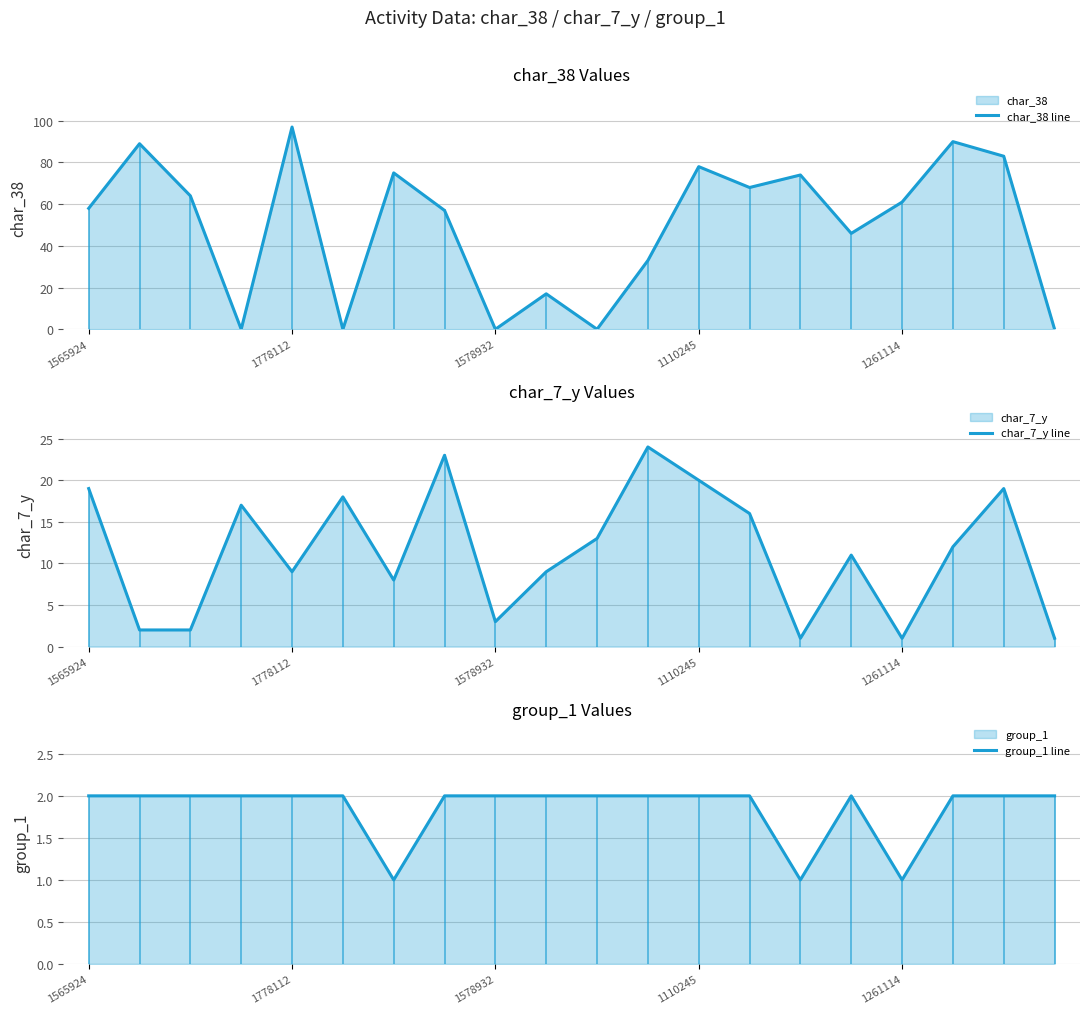

Is the value of group_1 line at 9 greater than the value of char_7_y line at 6?

No